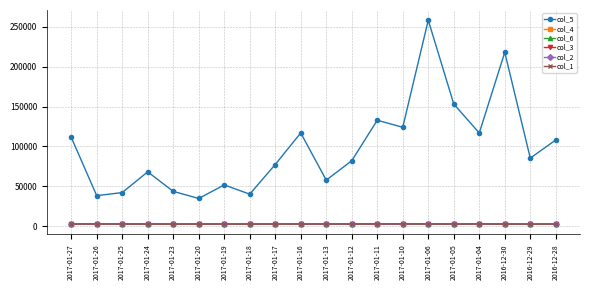

At which category is the sum across all series the highest?

2017-01-06